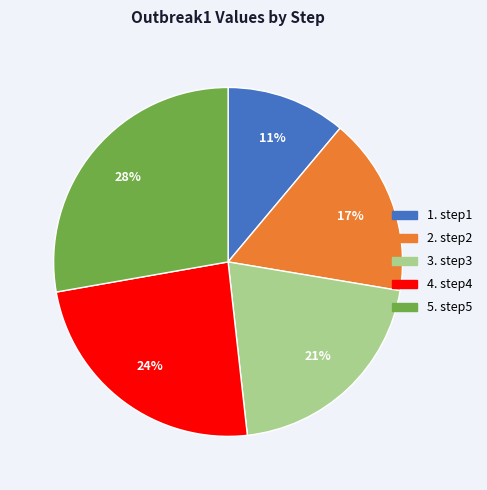

To the nearest percent, what is the difference between the largest and smallest slice percentages?

17%